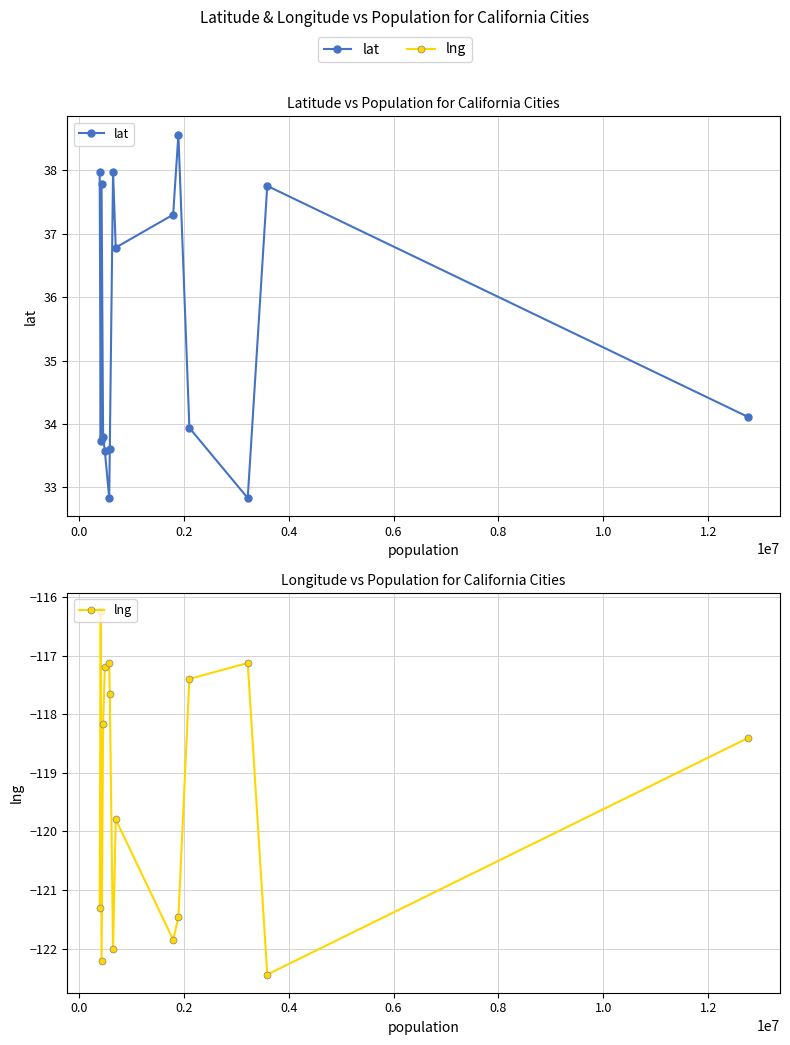

List the series in order of their overall mean, lowest first.

lng, lat